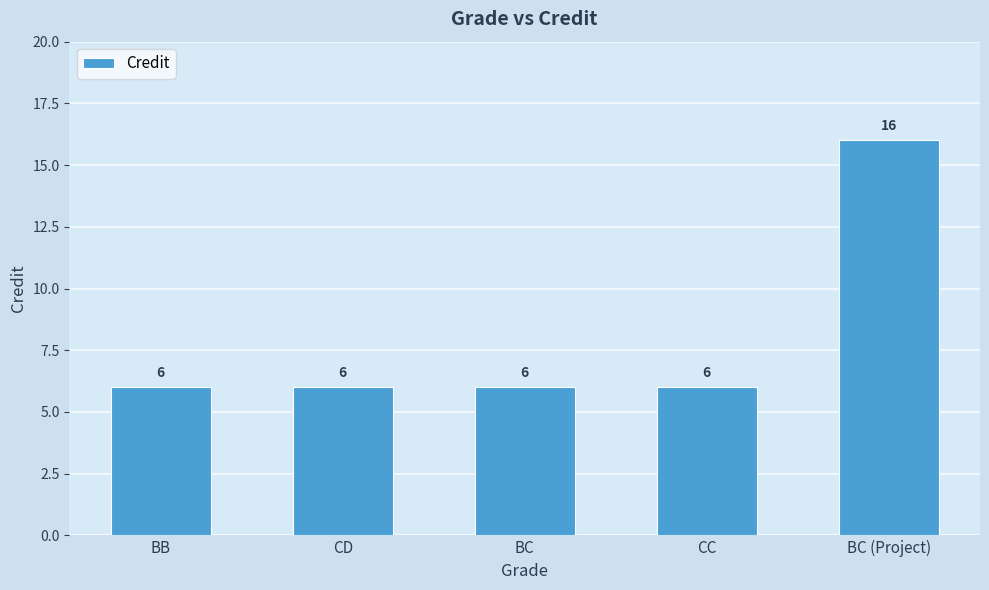

What is the maximum value shown in the chart?

16